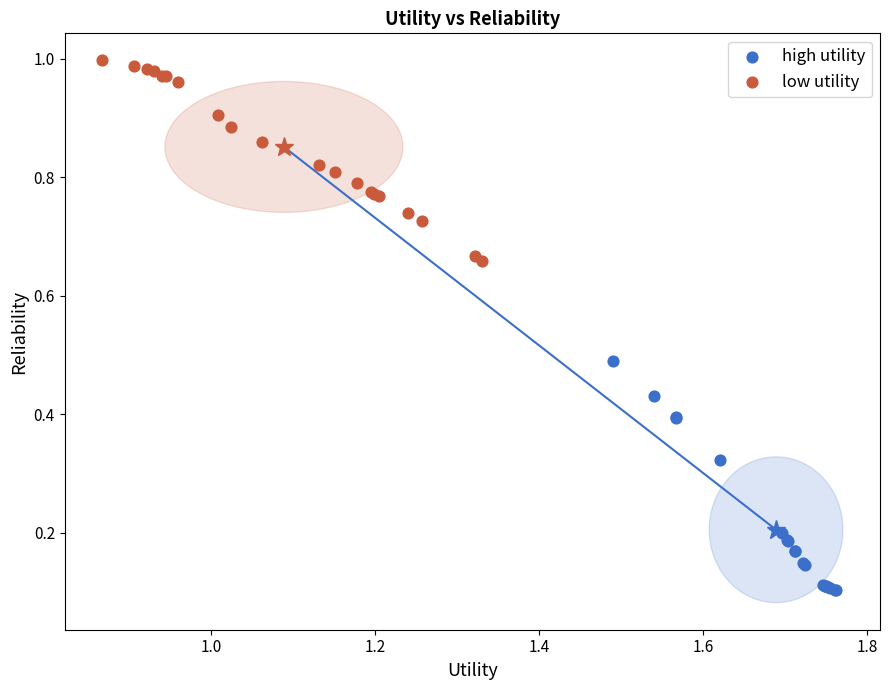

Which series reaches the maximum Y coordinate?

low utility